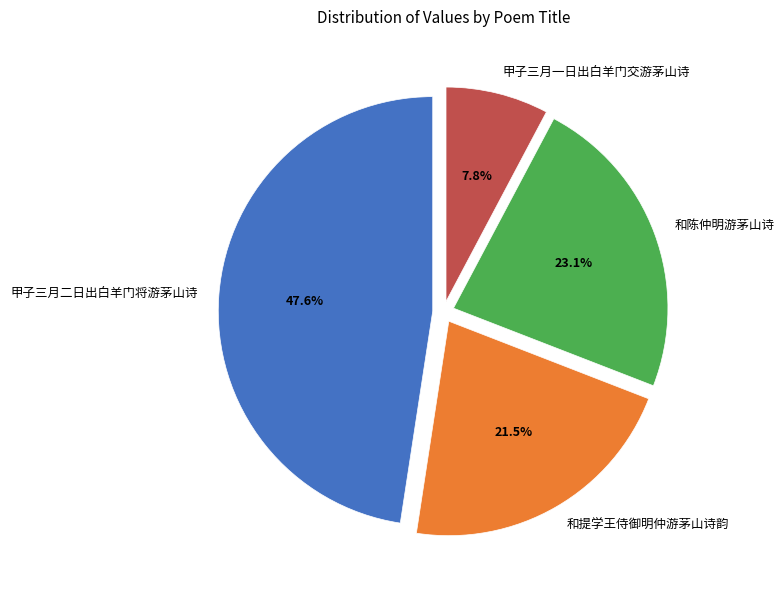

To the nearest percent, what percentage of the pie is 甲子三月一日出白羊门交游茅山诗?

8%